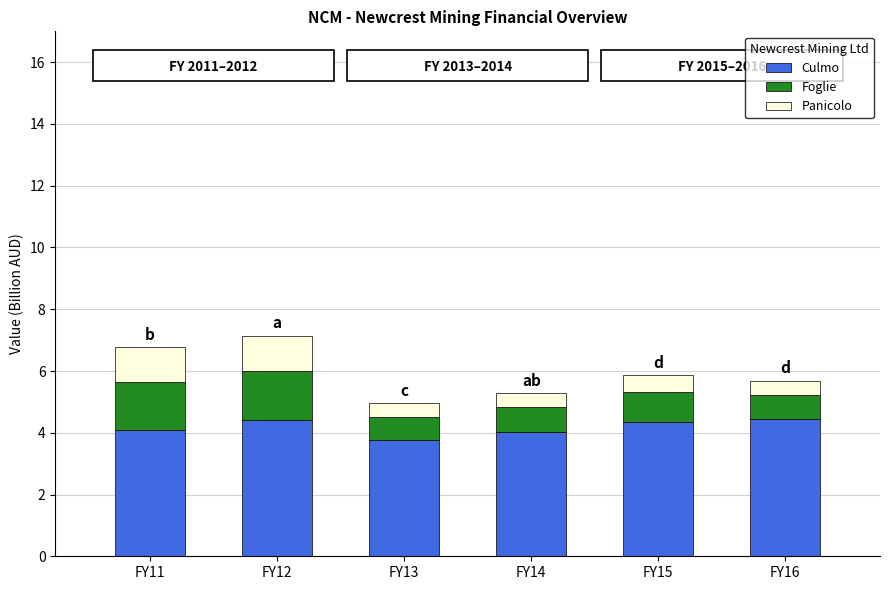

How many data points does each series have?

6